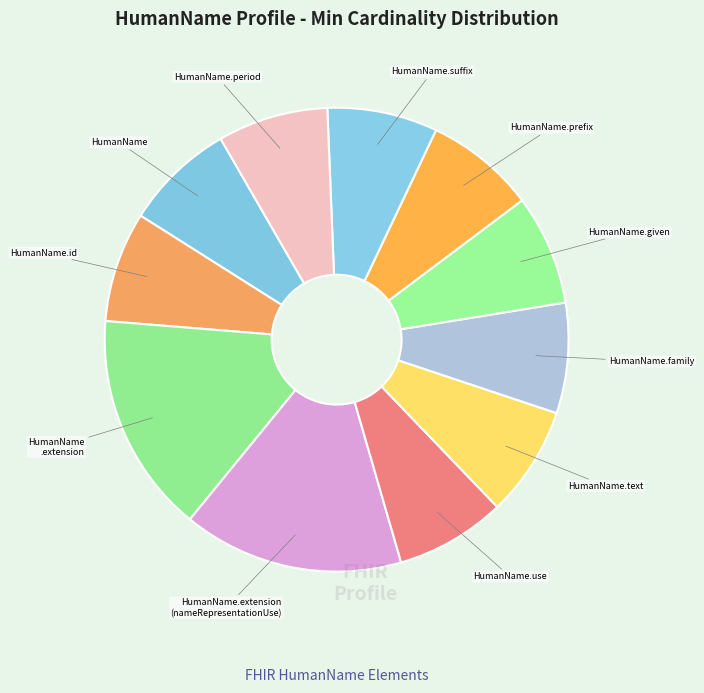

How many segments does this pie chart have?

11